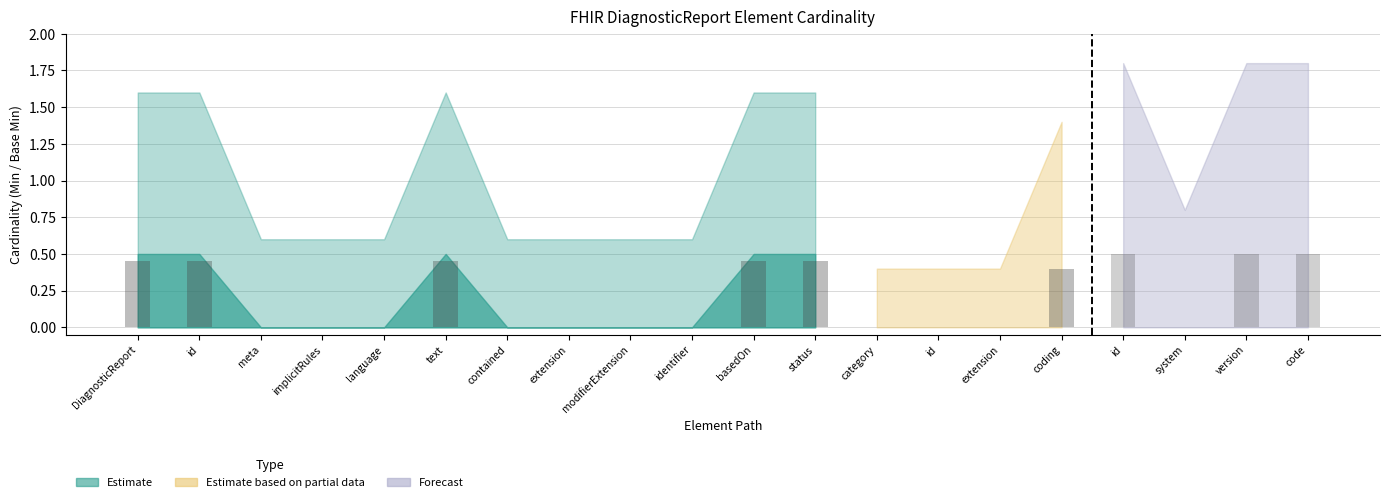

Are the bars horizontal?

No